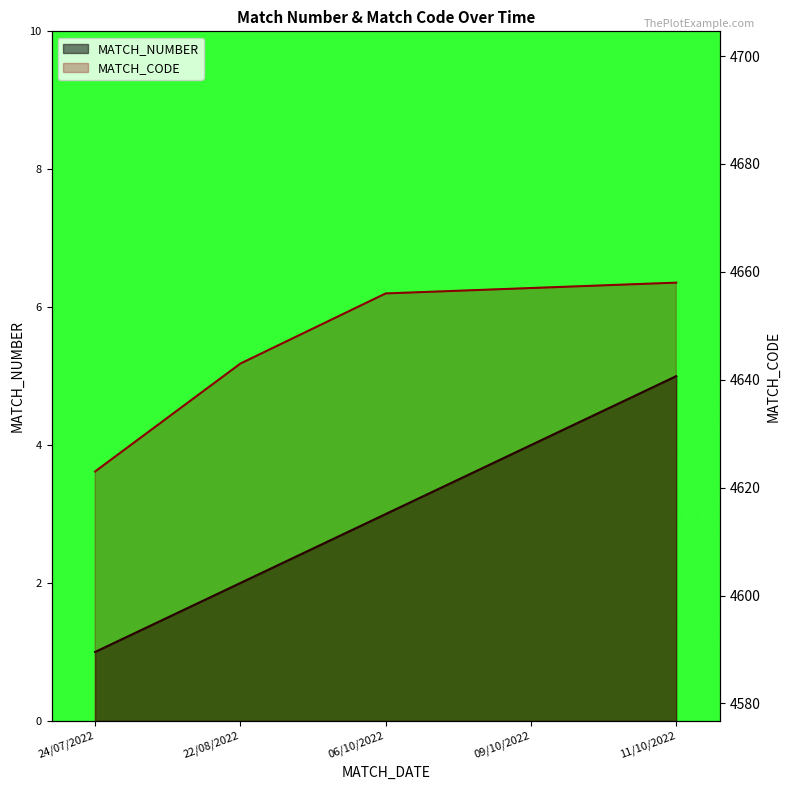

Which series has the largest total across all categories?

MATCH_CODE